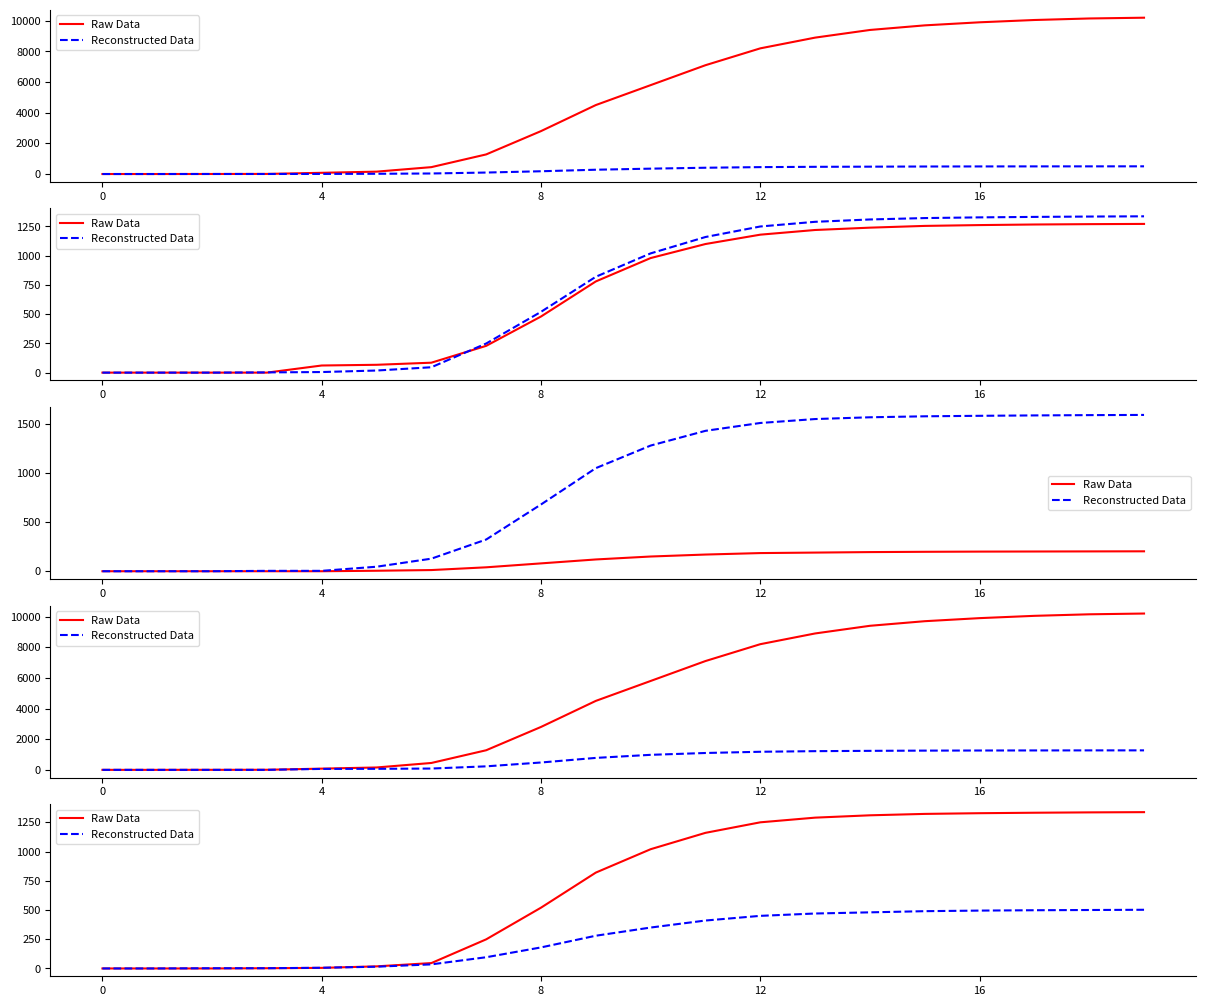

Which series has the largest range (max minus min)?

Raw Data